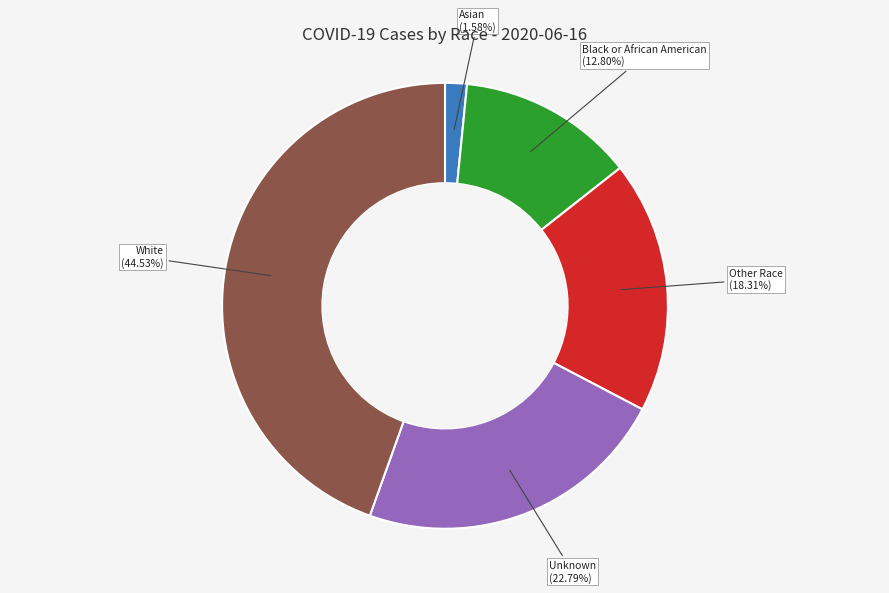

Is there any slice that represents more than half of the pie?

No